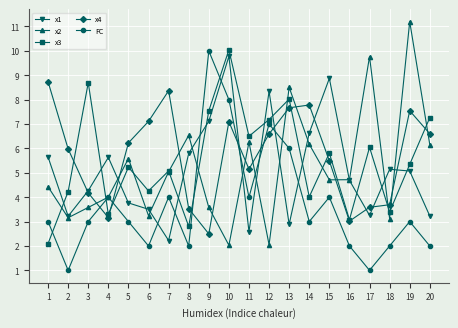

What is the value of the x1 point at the 1st from the left?

5.6